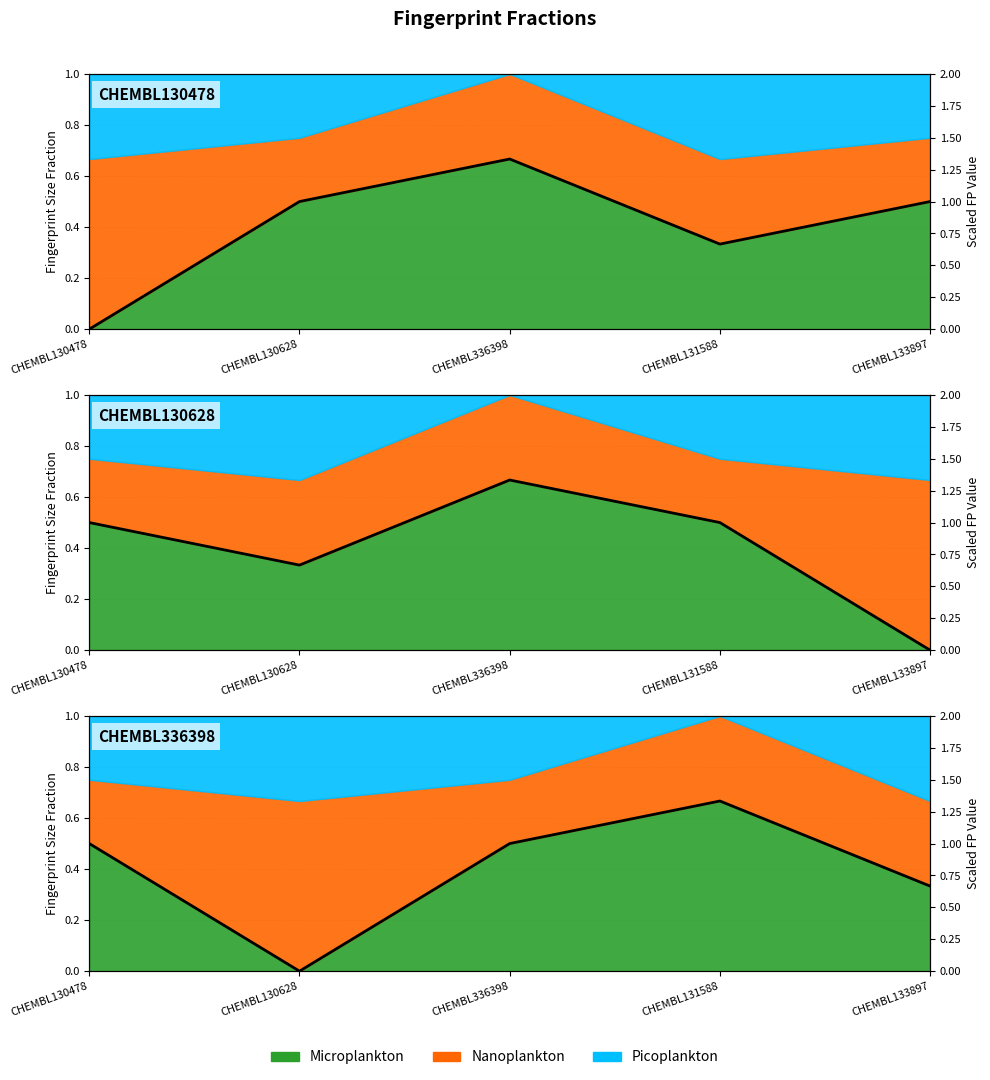

What position from the right is CHEMBL133897?

1